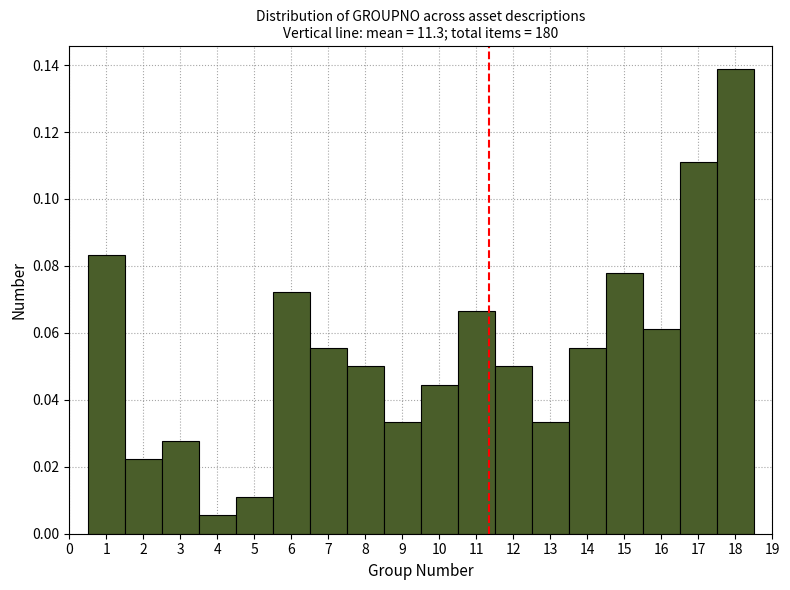

What is the height of the bar covering 9.5 to 10.5 on the x-axis? The values are not printed on the chart, so give them approximately, as read against the axis.

0.044